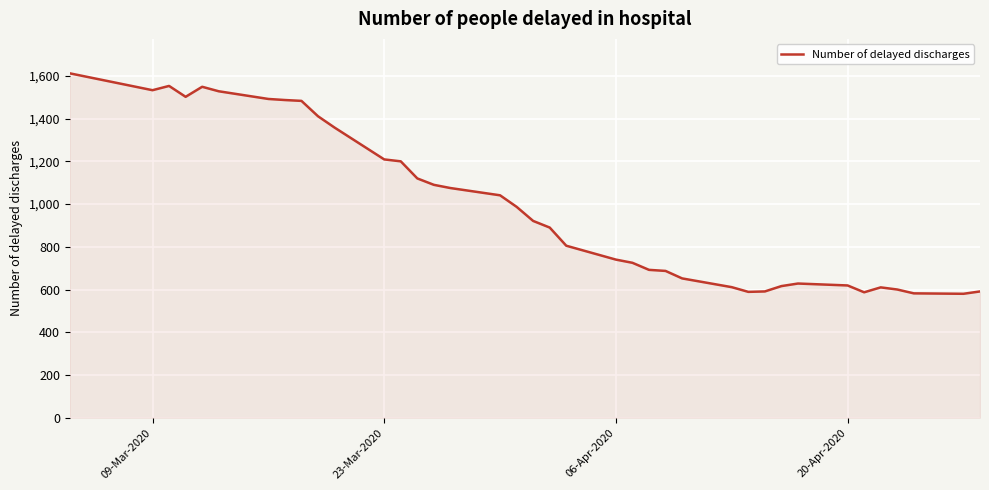

What is the maximum value shown in the chart?

1612